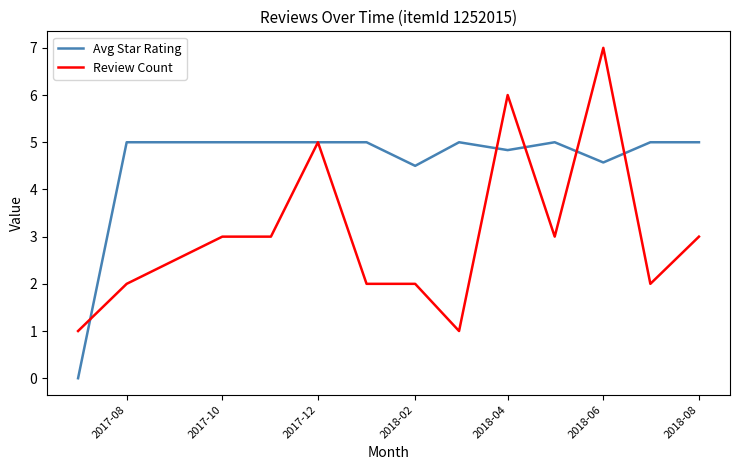

List the series in order of their overall mean, highest first.

Avg Star Rating, Review Count